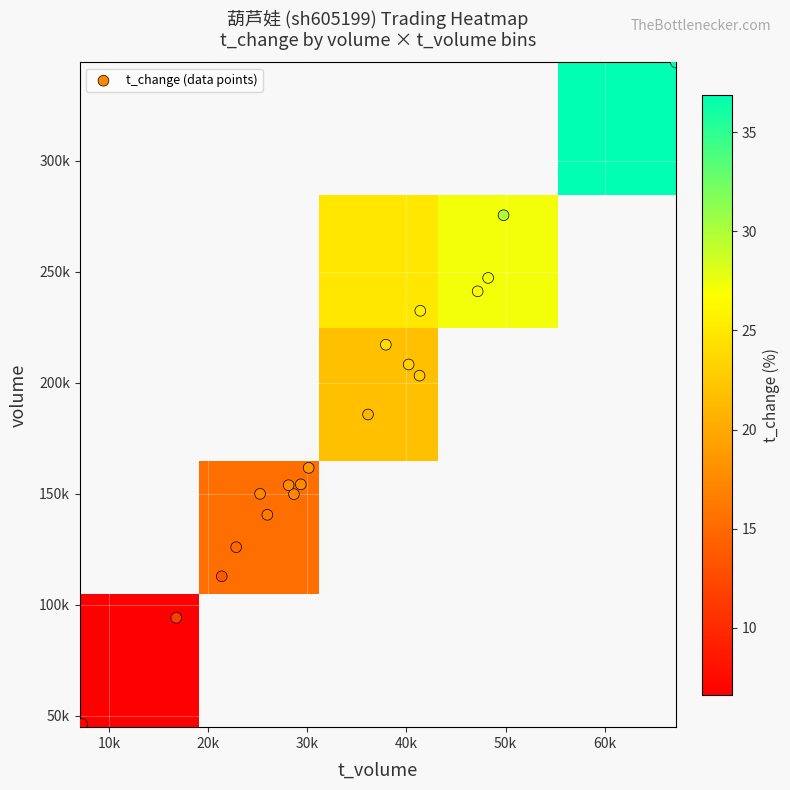

What is the sum of the 2022-11-22 values at t_change and volume?

203275.8